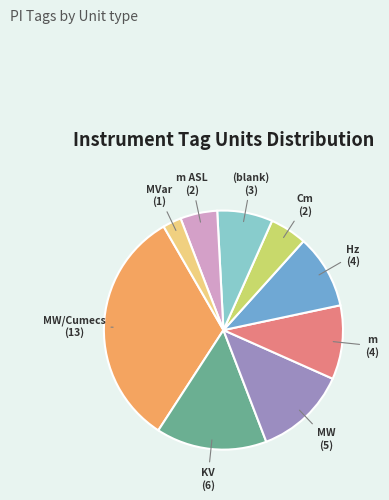

Does any single category account for the majority?

No